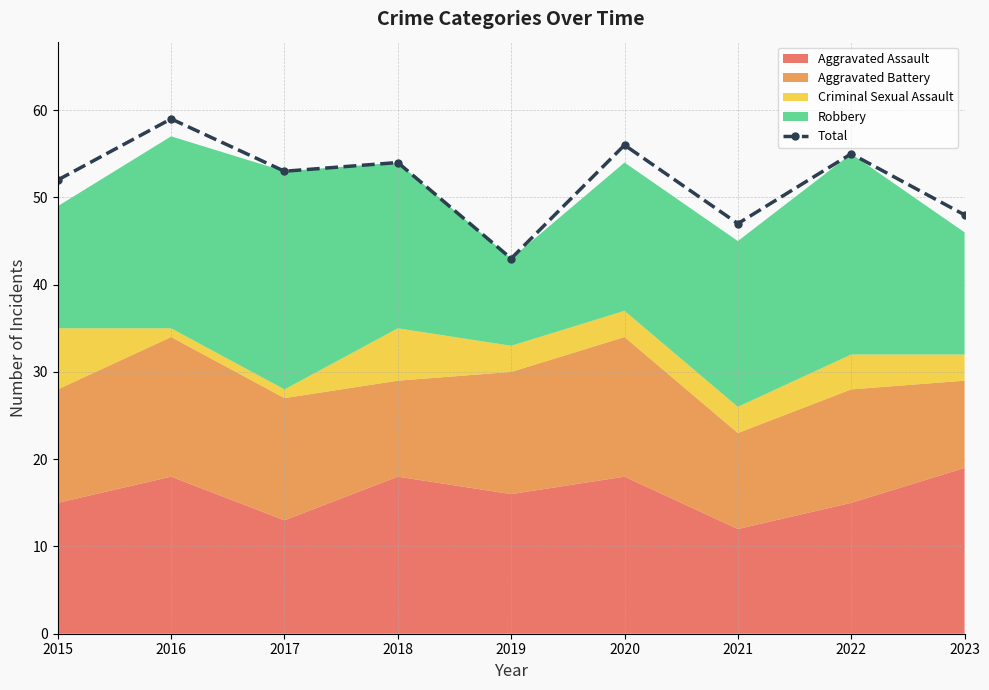

How many values are below 53?

4